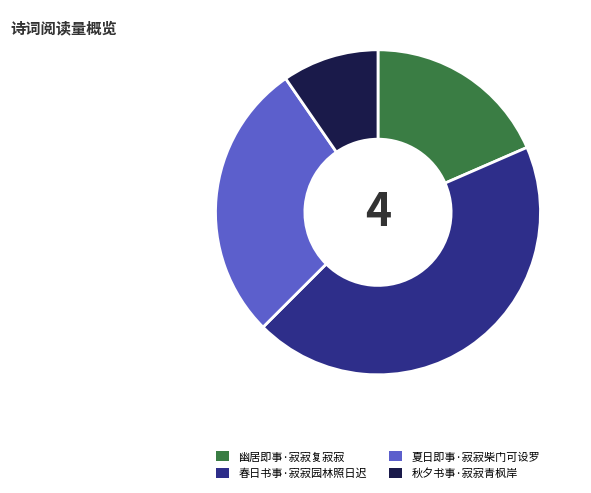

How many slices are in this pie chart?

4